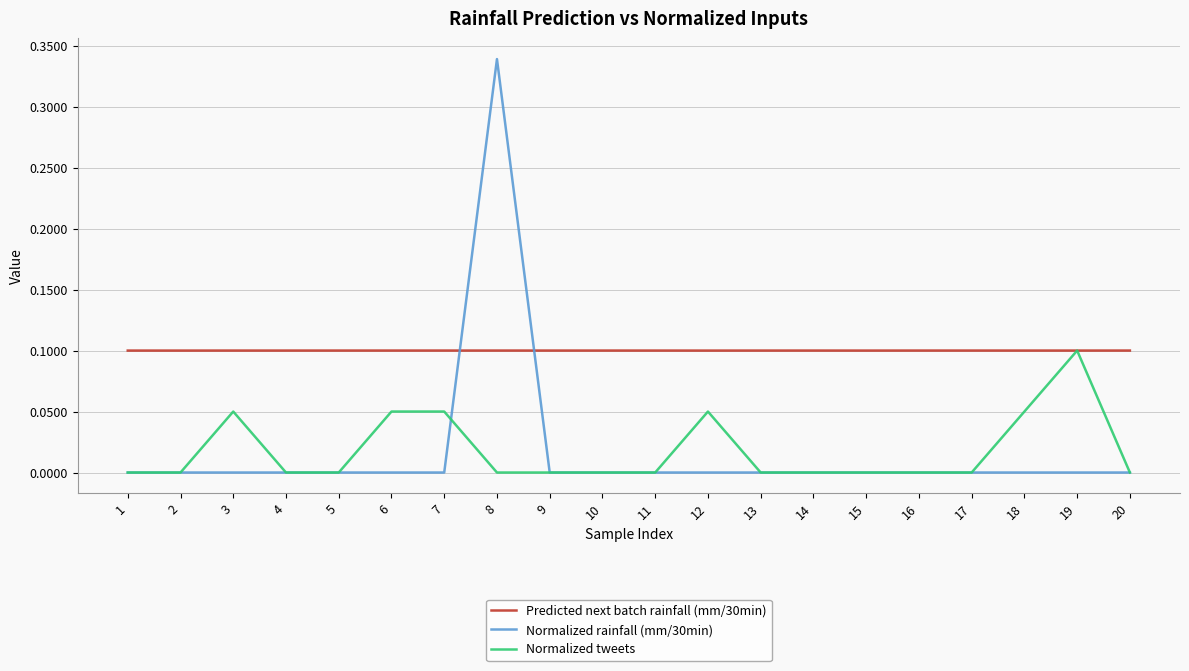

Where do Normalized tweets and Predicted next batch rainfall (mm/30min) first cross each other?

18 and 19